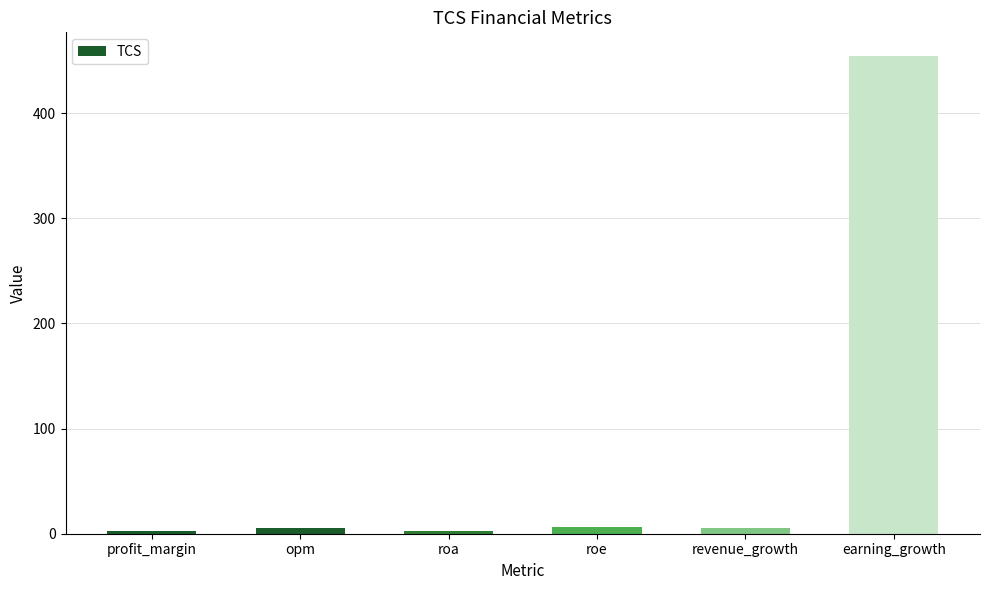

Count the number of data series in this chart.

1